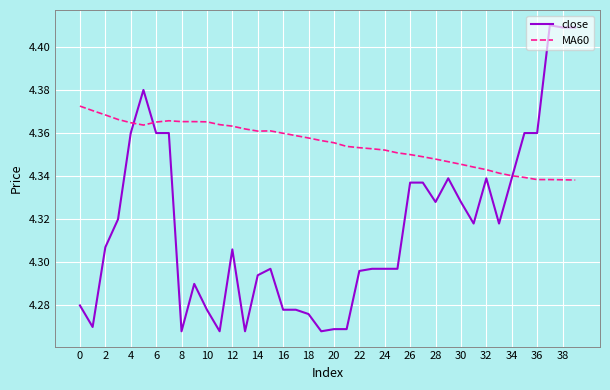

Which series has the largest total across all categories?

MA60